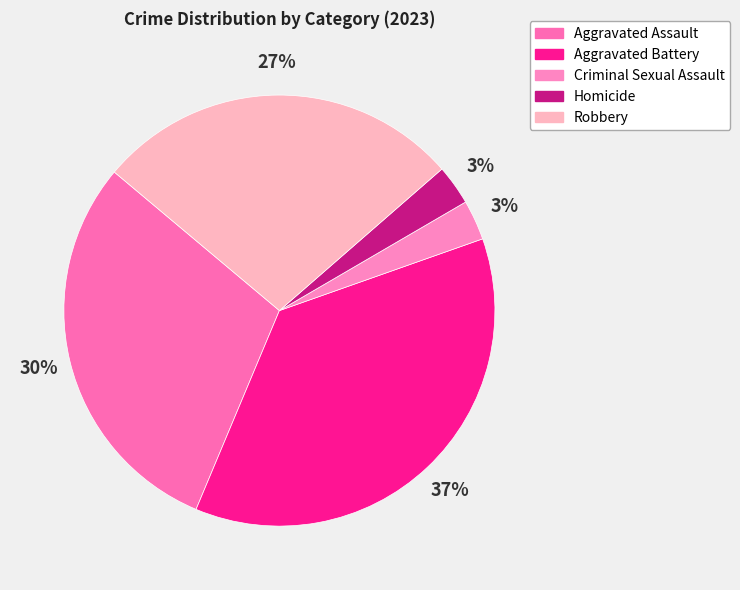

What percentage is NOT represented by Aggravated Assault?

70.2%